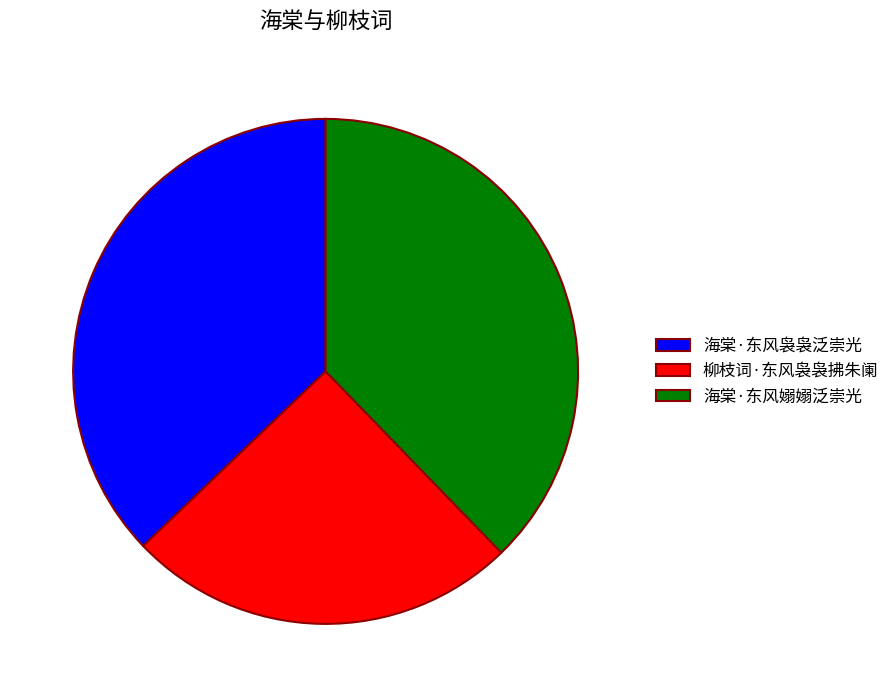

The 海棠·东风嫋嫋泛崇光 slice represents 24% of the pie. True or false?

False